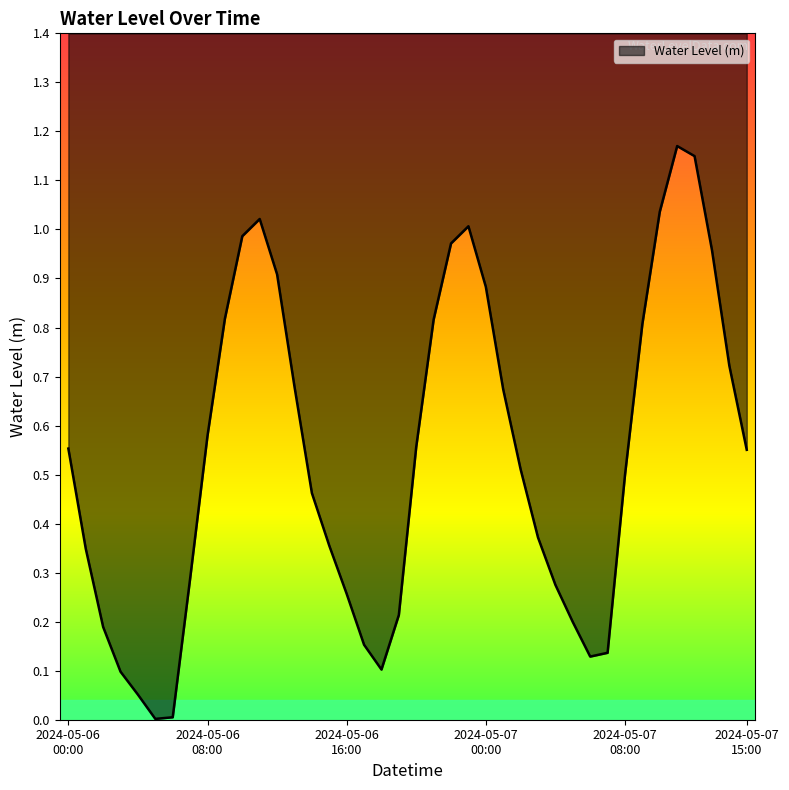

What is the approximate value at 2024-05-06 16:00?

0.3